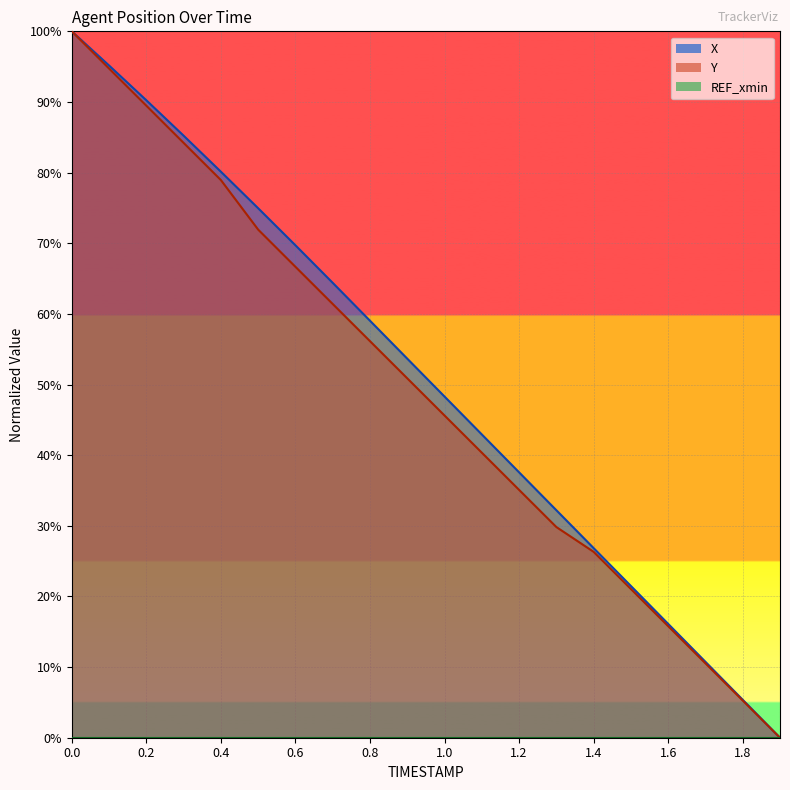

Is the value of Y at 0.1 greater than the value of X at 0.0?

No